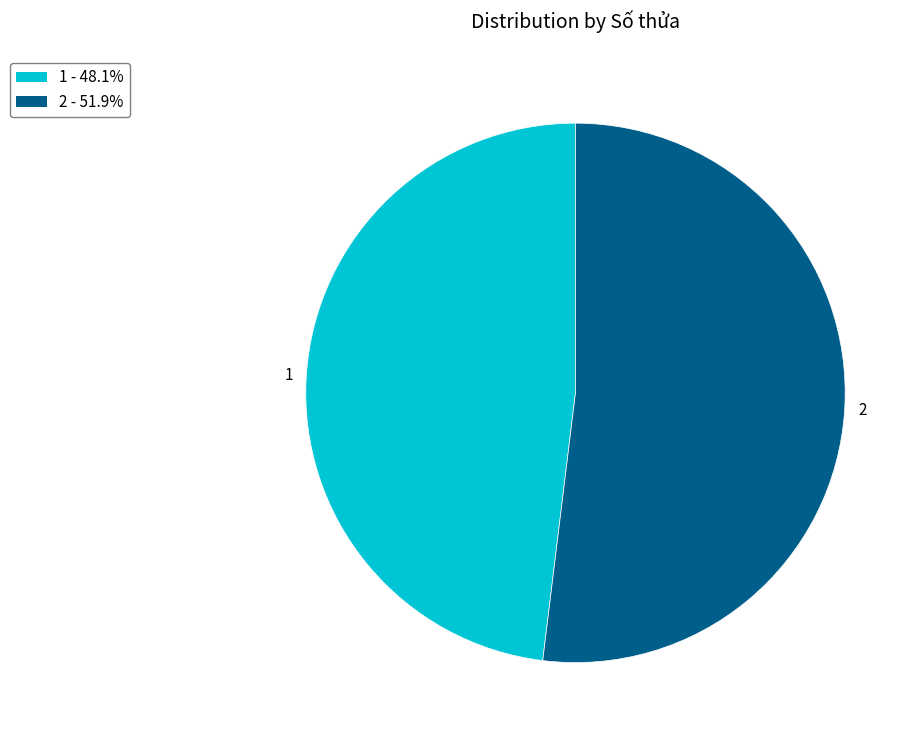

The 2 slice represents 38% of the pie. True or false?

False